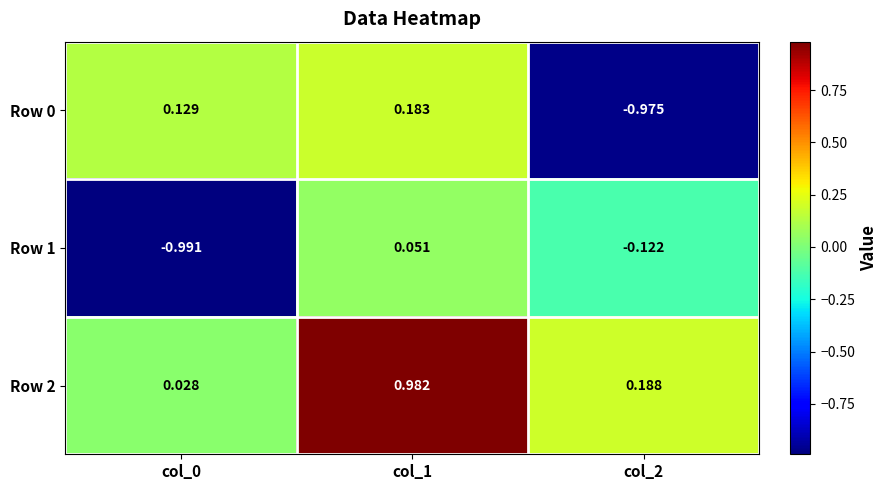

Is the value of Row 0 at col_1 greater than the value of Row 2 at col_2?

No